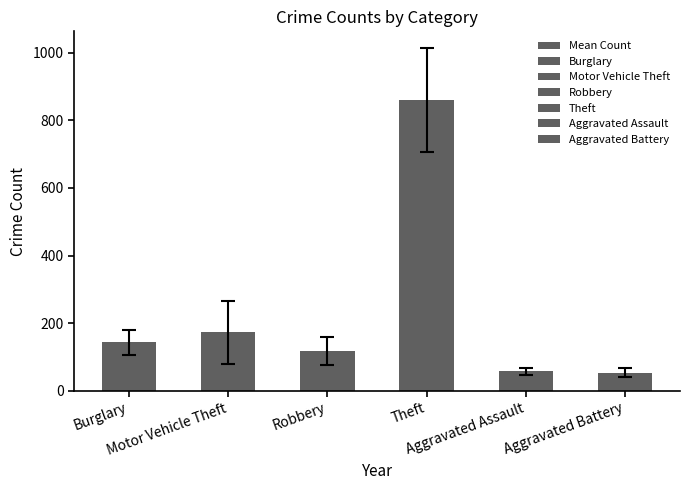

What is the average value?

234.3